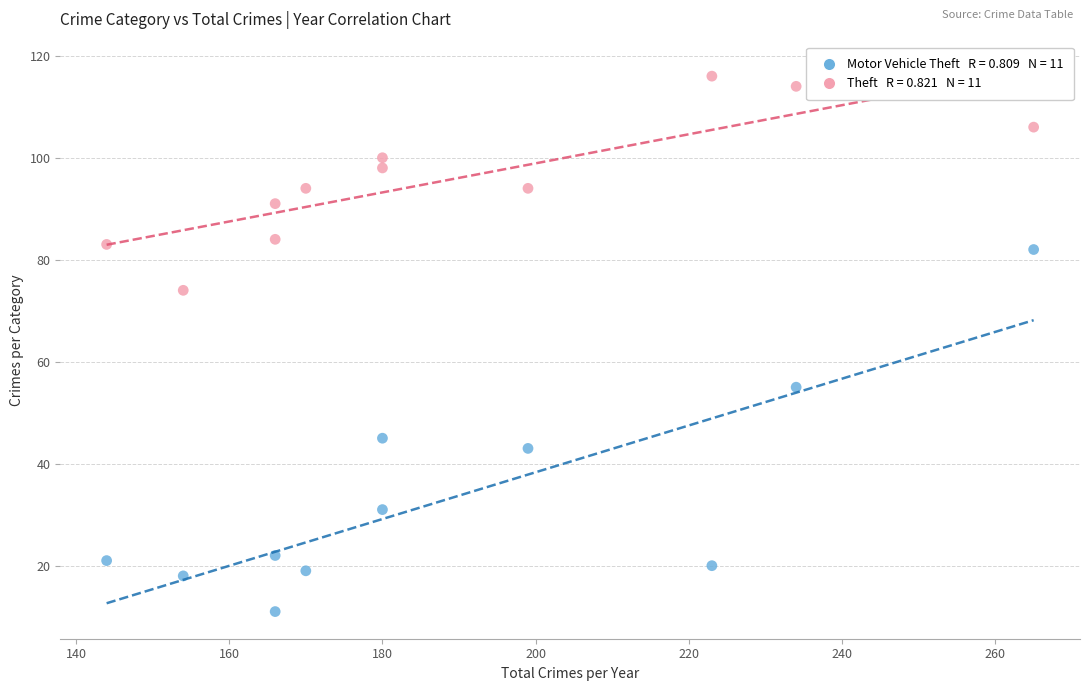

Across all series, what Y value is closest to 63?

55